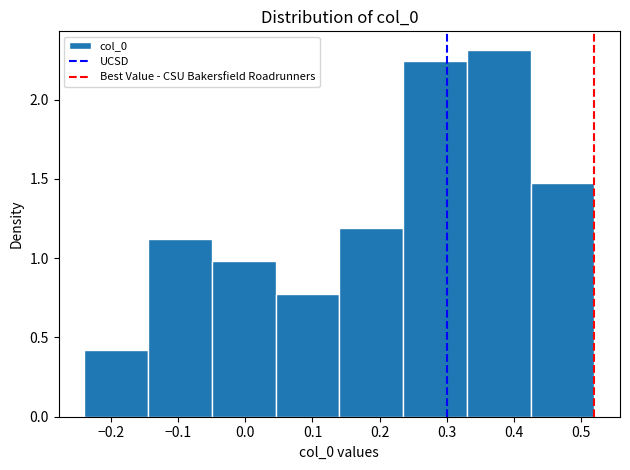

What is the height of the bar covering 0.330 to 0.425 on the x-axis? Neither the bar edges nor the heights are printed on the chart, so give them approximately, as read against the axes.

2.30